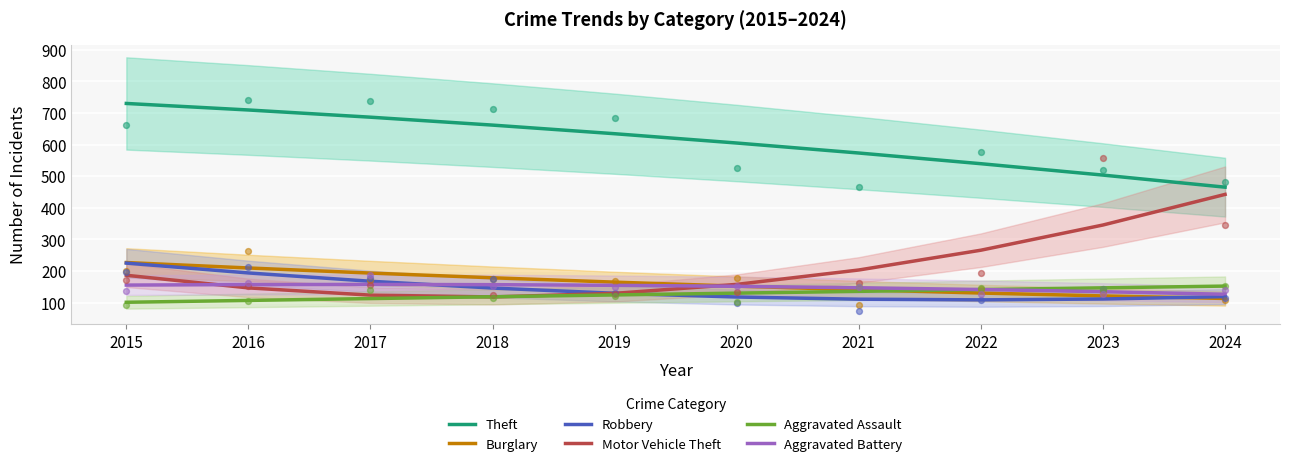

Which series contains the highest Y value?

Theft